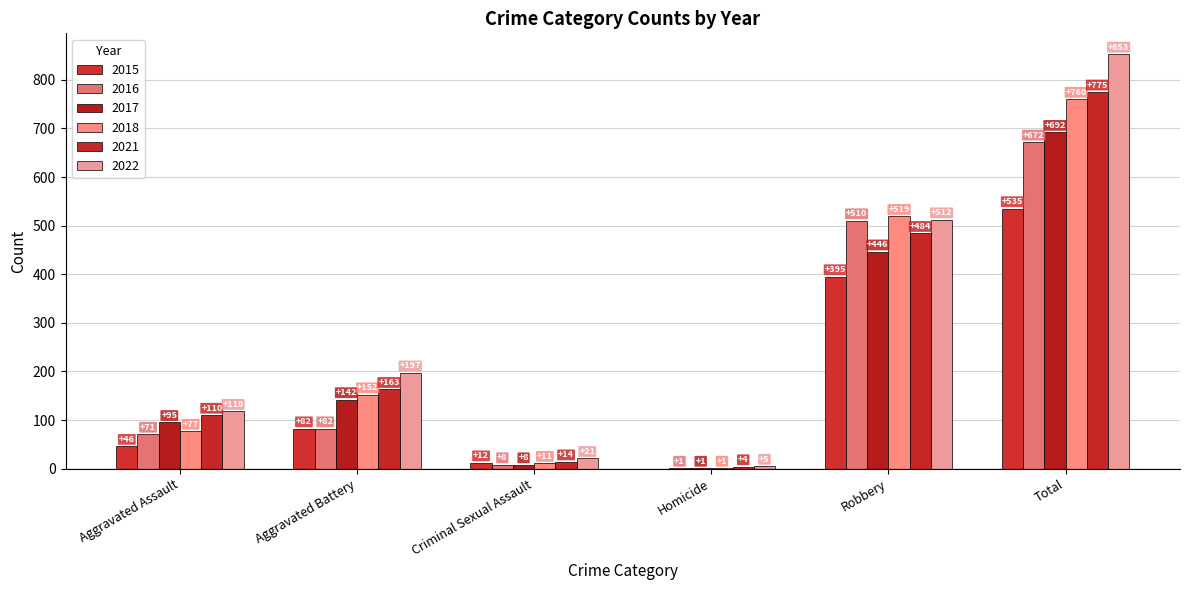

At which category does the chart reach its peak across all series?

Total